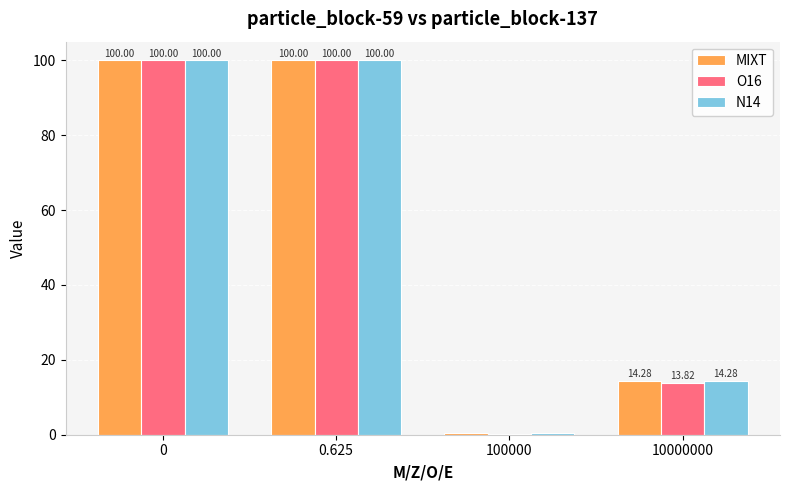

Which series has the largest range (max minus min)?

O16